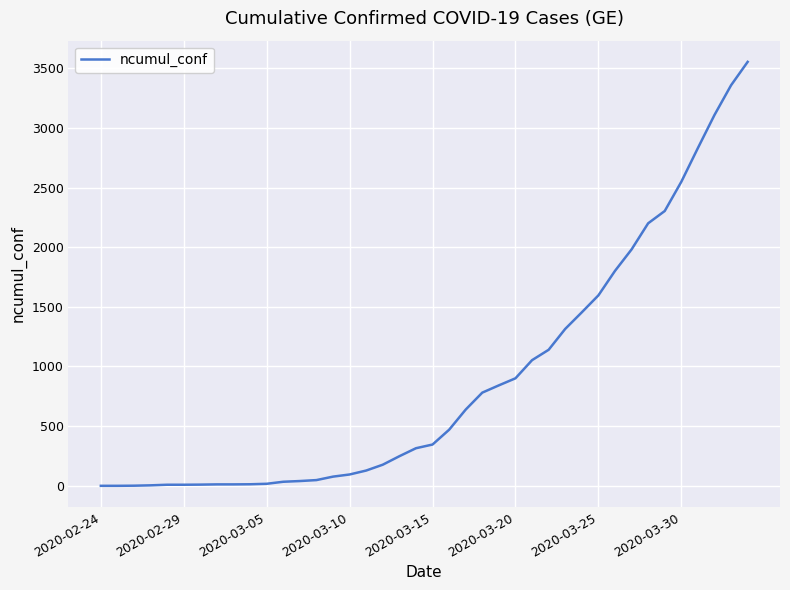

What is the maximum value shown in the chart?

3553